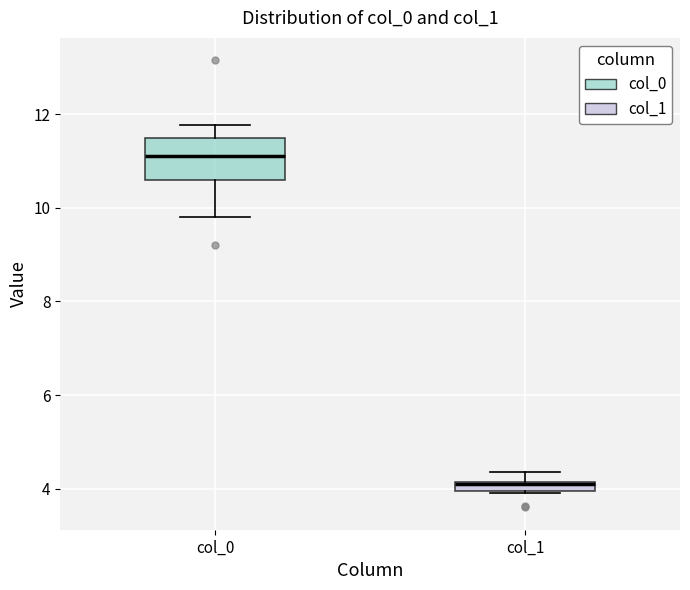

Which box is the tallest, from its lower edge to its upper edge?

col_0